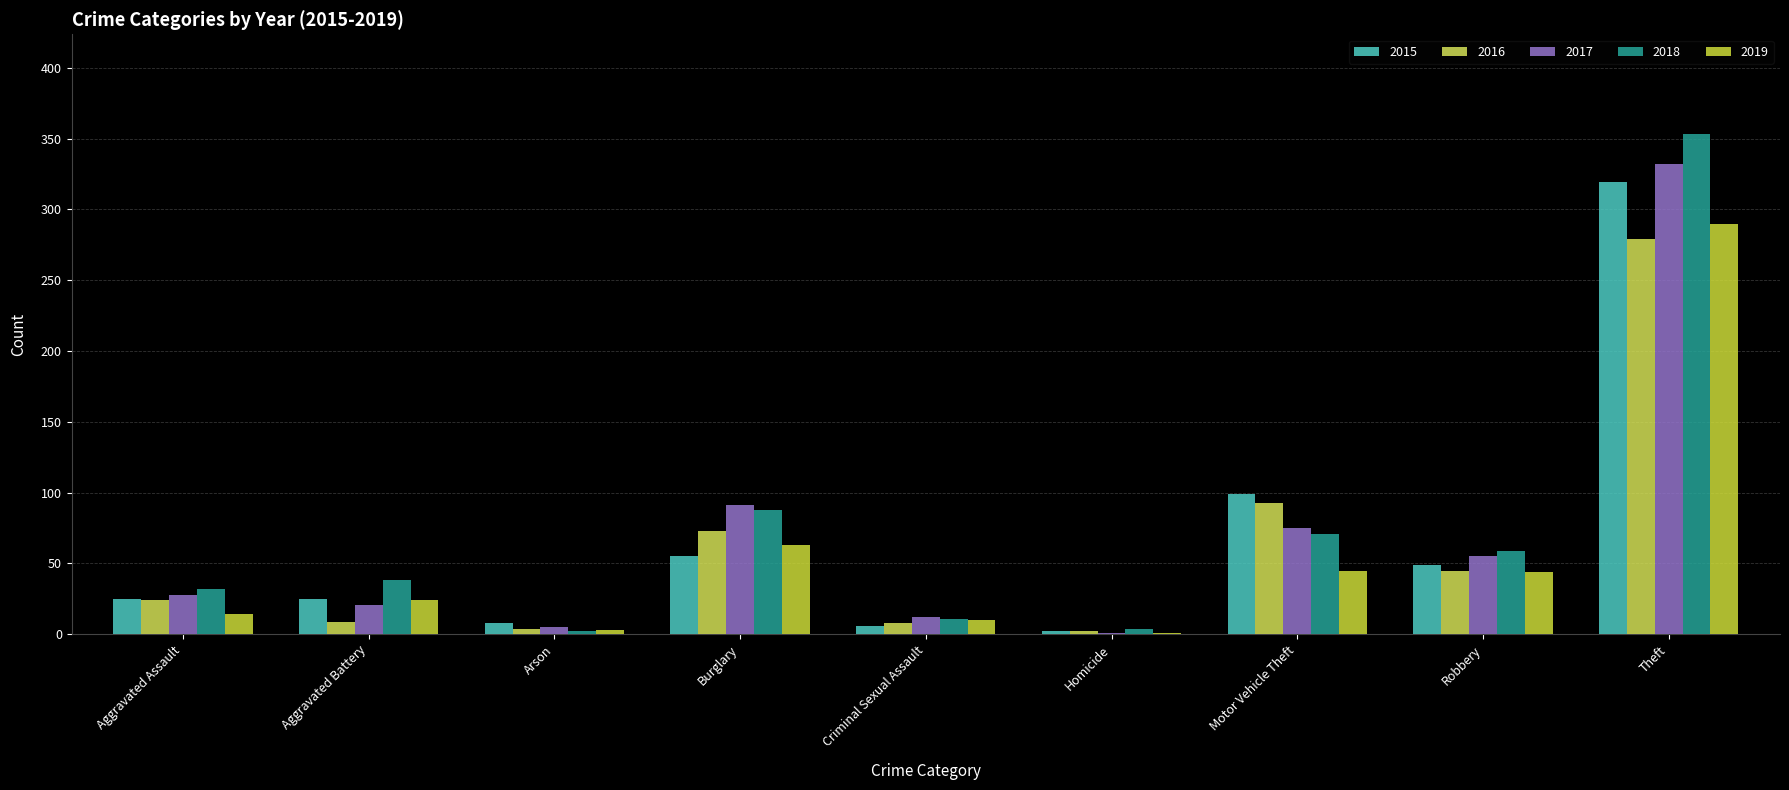

What is the difference between the highest and lowest values at Burglary?

36